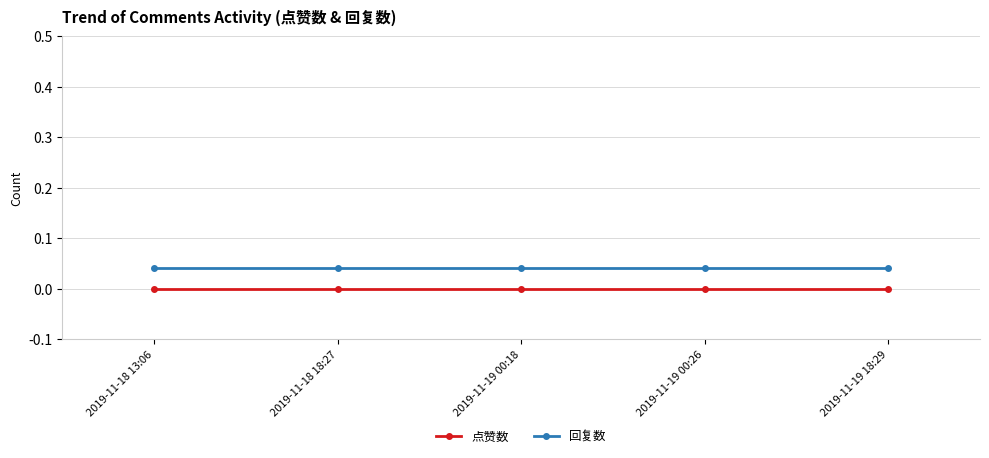

True or false: 点赞数 has a value of 0.0 at 2019-11-18 18:27.

True